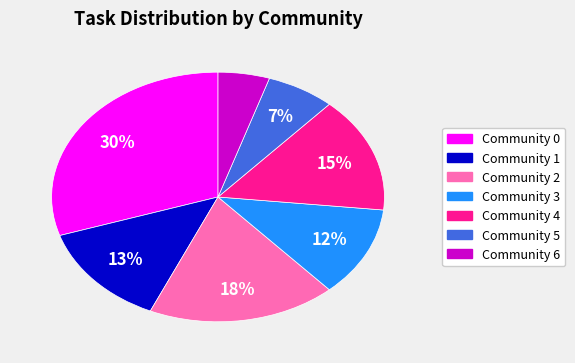

Is Community 4 the majority of the pie?

No